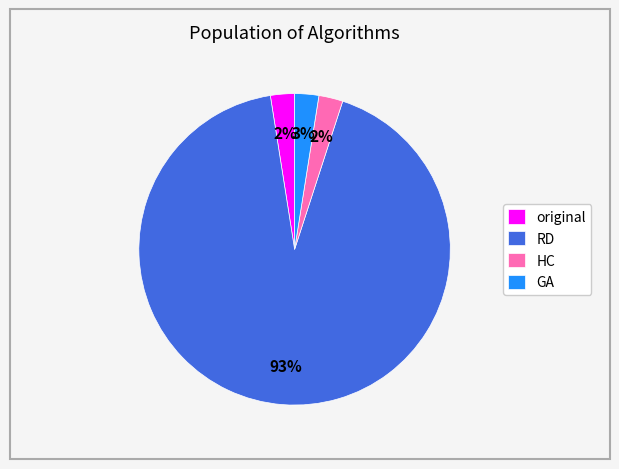

Is the sum of original and HC greater than half?

No